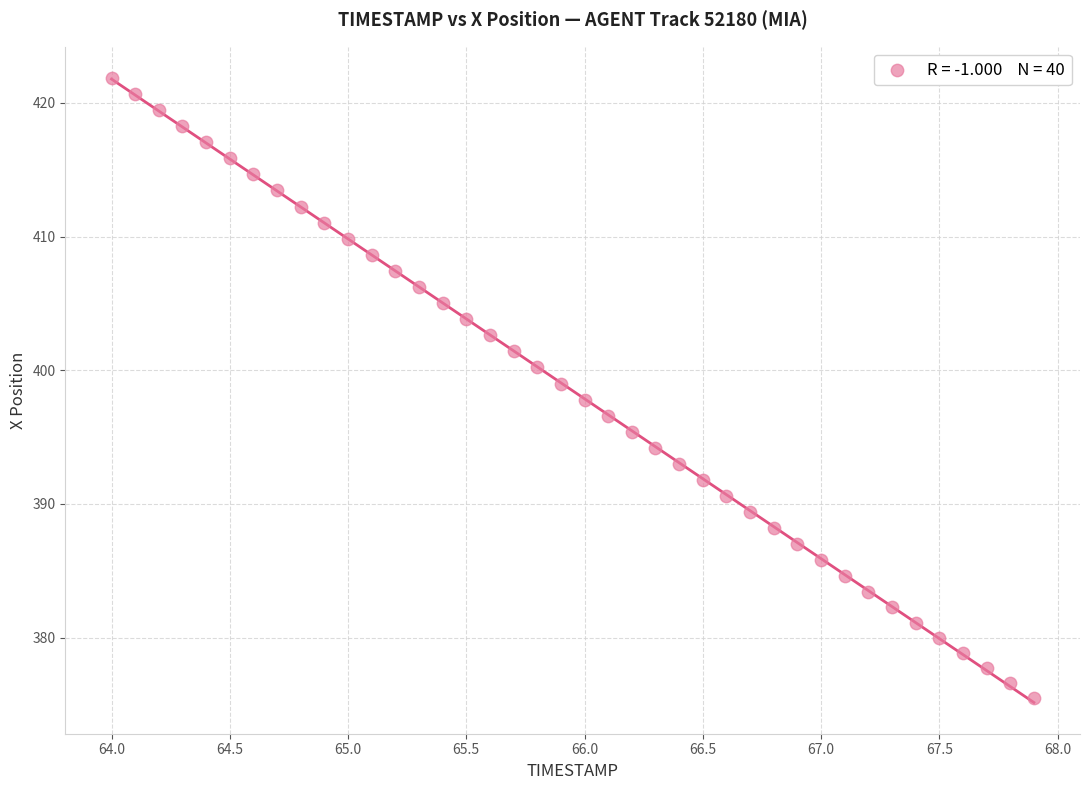

What is the range of Y values (max minus min)?

46.3